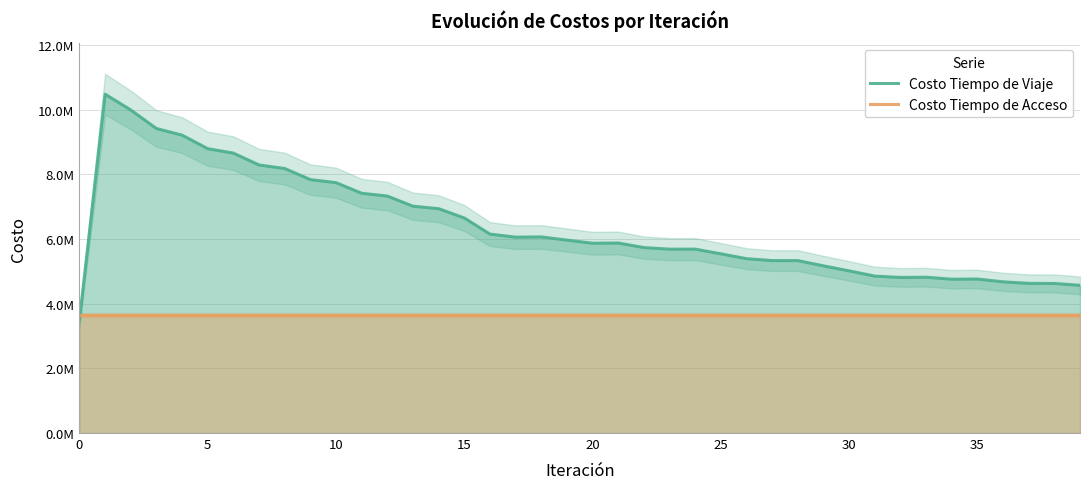

How many data points does each series have?

40